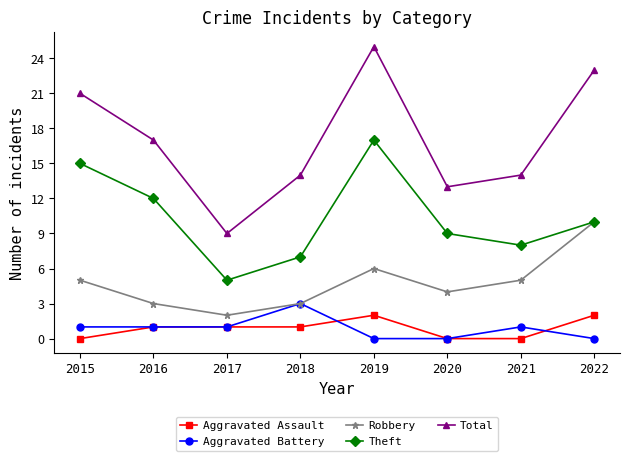

True or false: Total and Theft cross at least once.

False